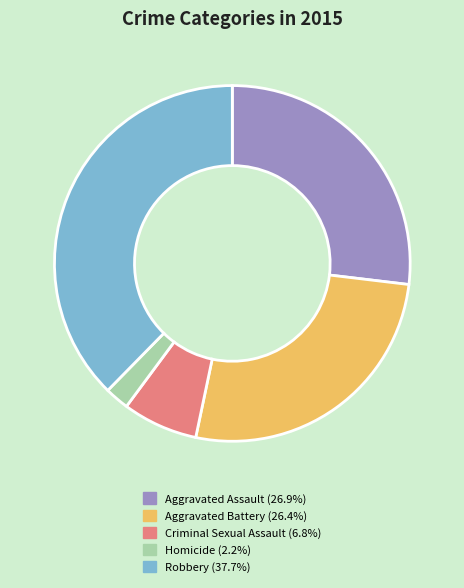

Is there any slice that represents more than half of the pie?

No